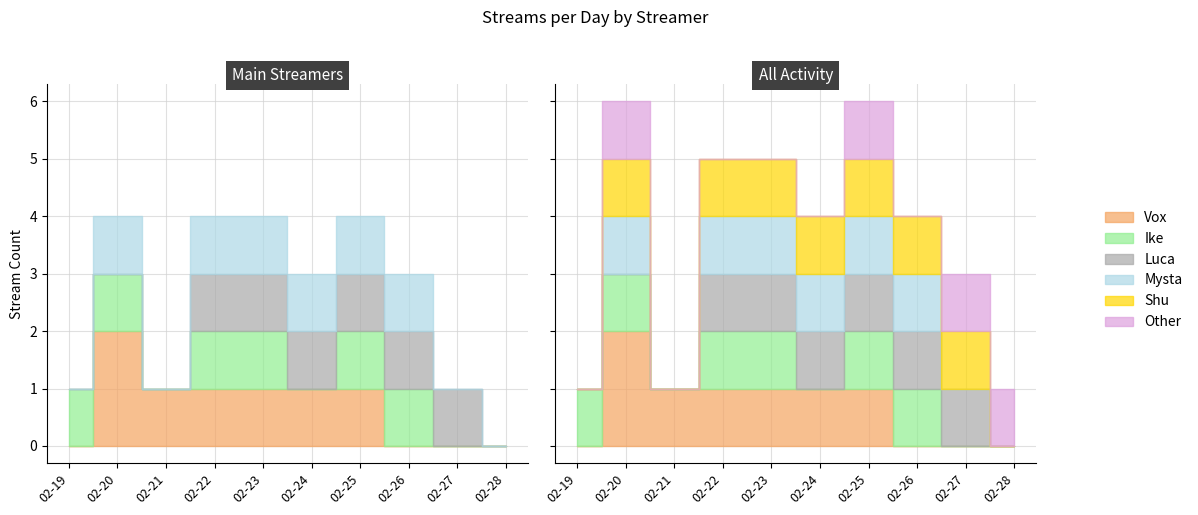

What is the greatest value displayed?

2